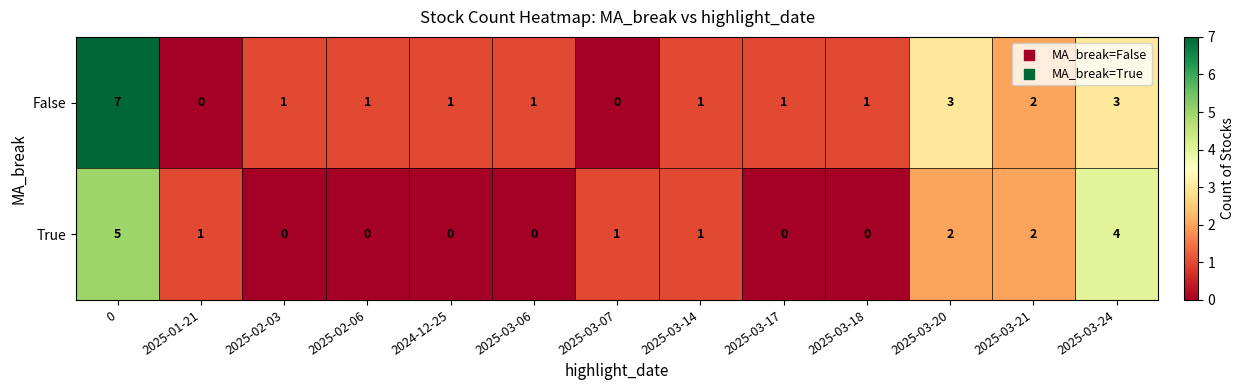

What is the difference between the True values at 0 and 2025-03-07?

4